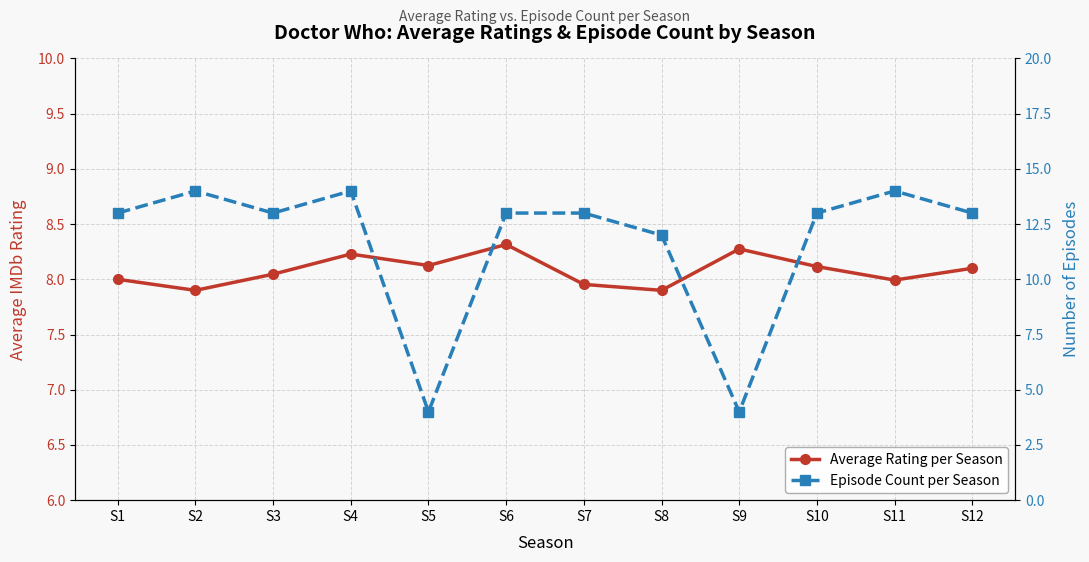

The Episode Count per Season series shows 12.0 at S8. True or false?

True